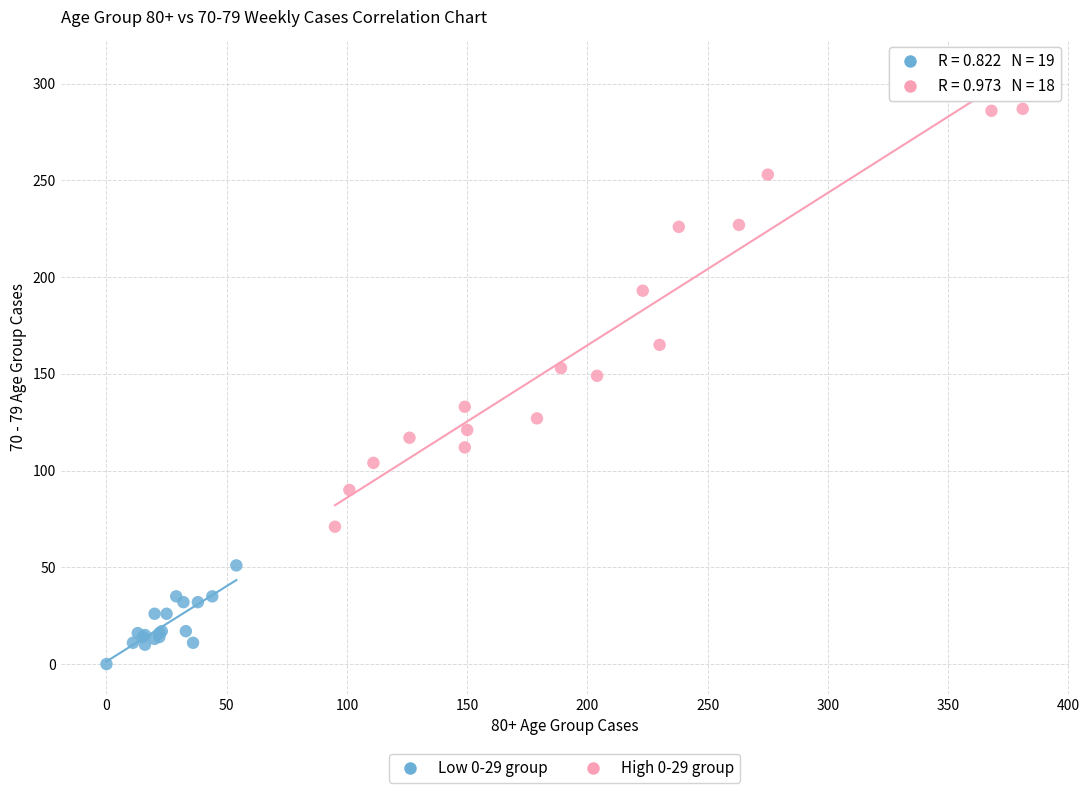

Which series reaches the minimum Y coordinate?

Low 0-29 group